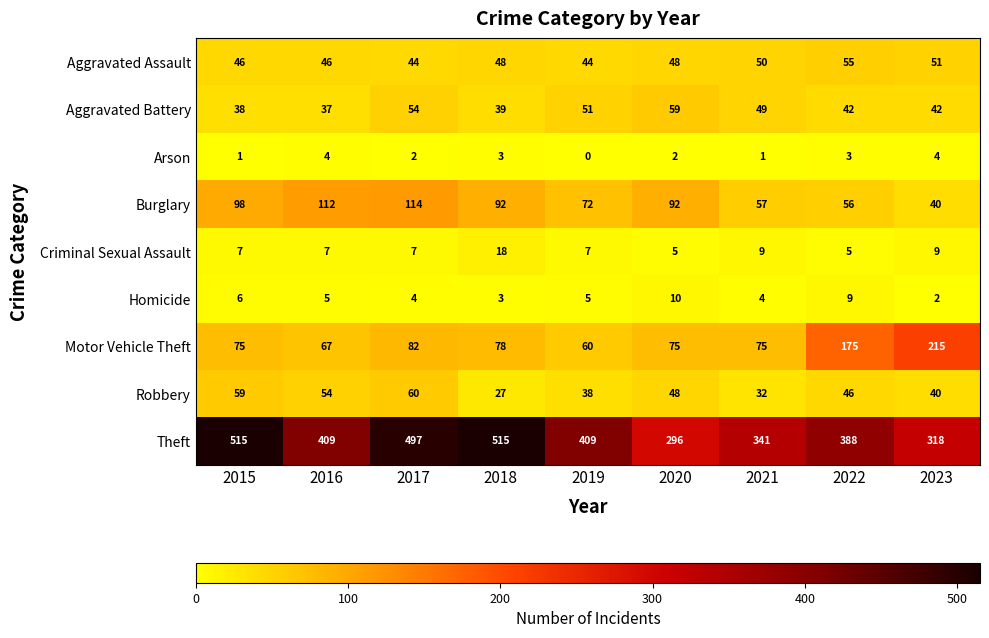

What is the maximum value shown in the chart?

515